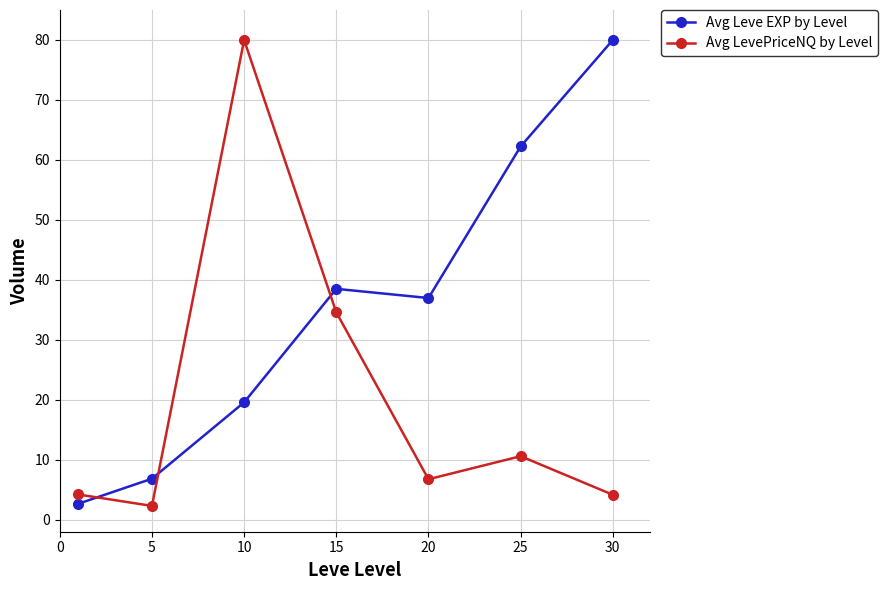

Which series has the largest total across all categories?

Avg Leve EXP by Level